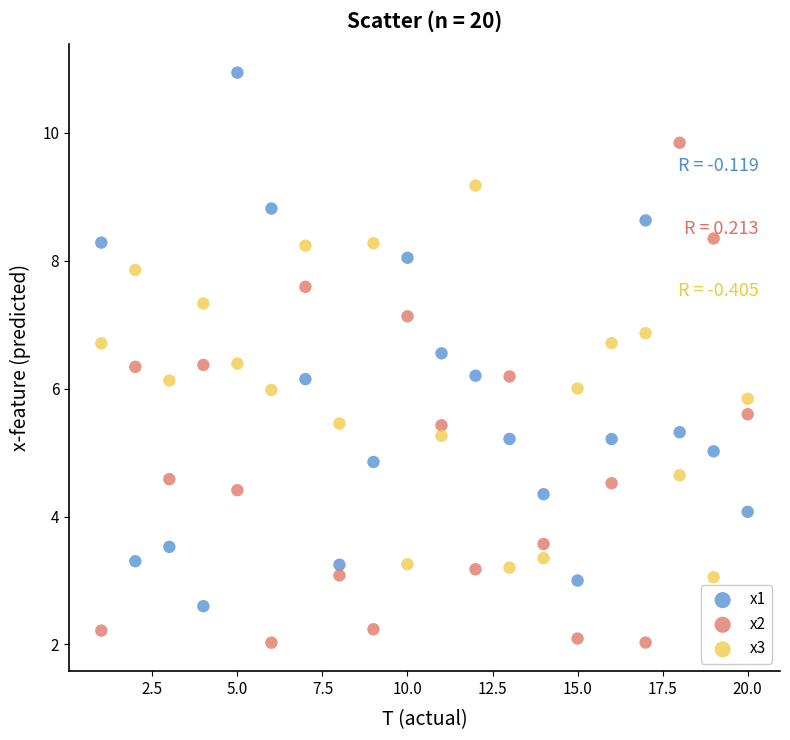

Across all data points, what is the range of Y values (max minus min)?

8.9